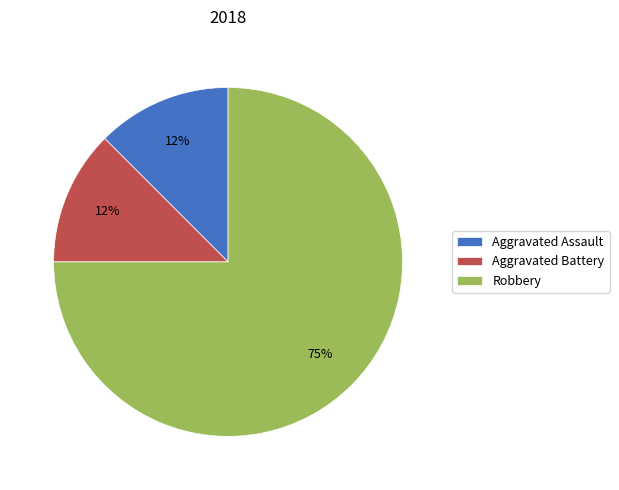

Is the sum of Robbery and Aggravated Battery greater than half?

Yes